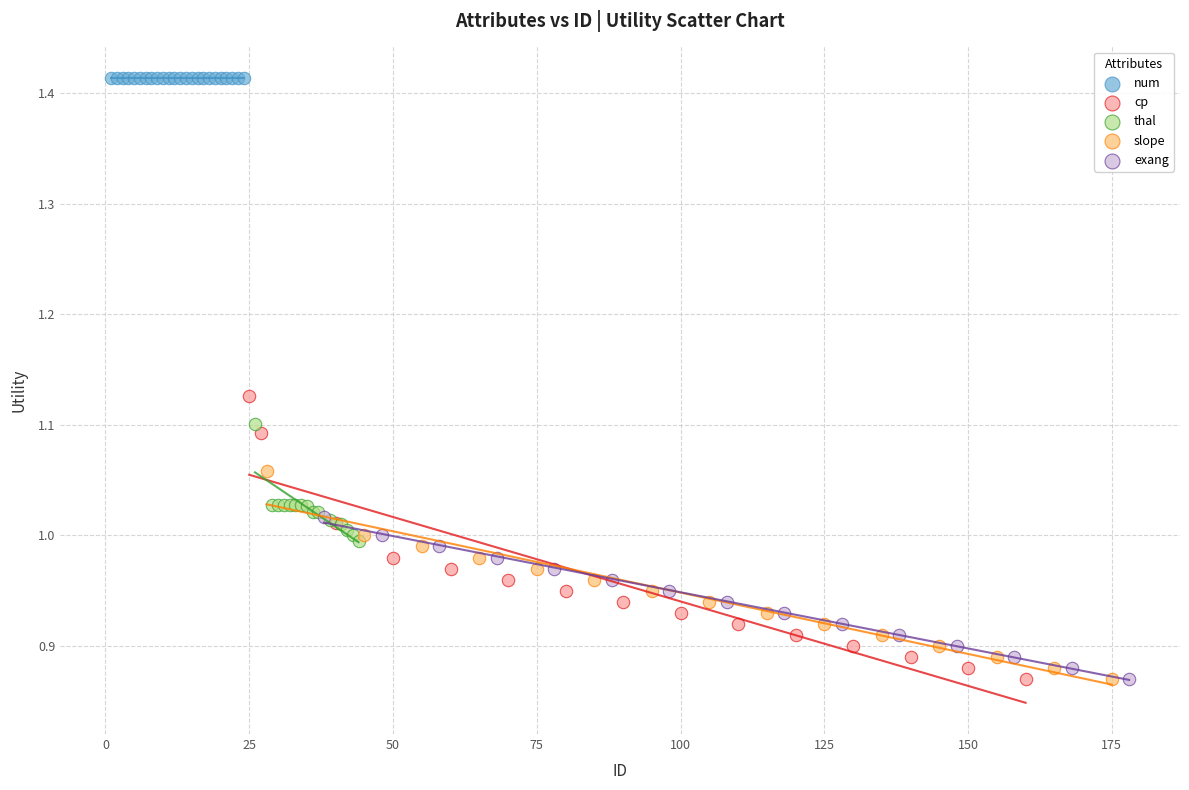

Which series contains the highest Y value?

num